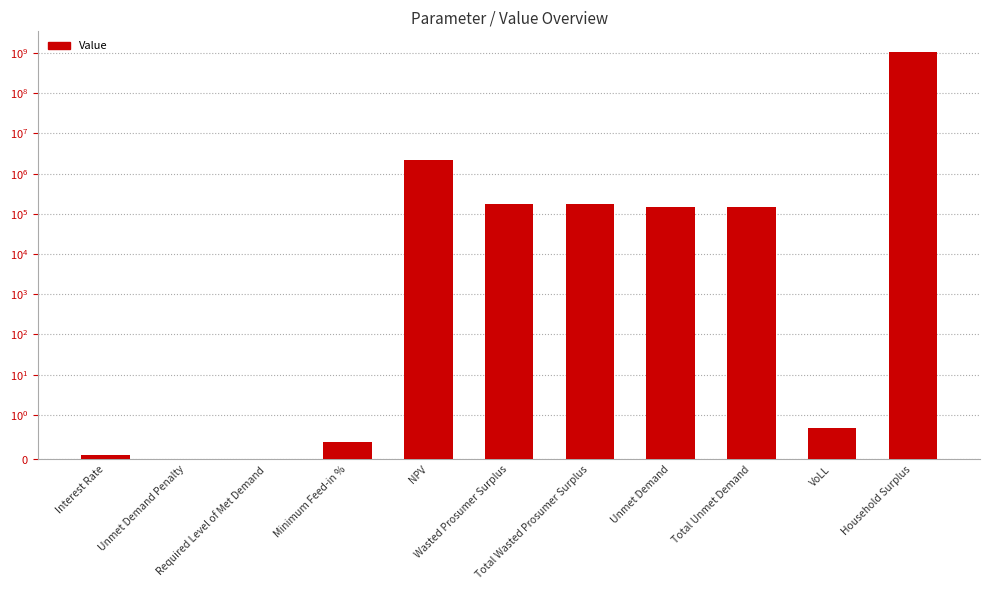

Reading left to right, extract all data points from this chart.

0.1	0.0	0.0	0.4	2146875.3	173398.7	173398.7	148585.5	148585.5	0.7	1083174586.8